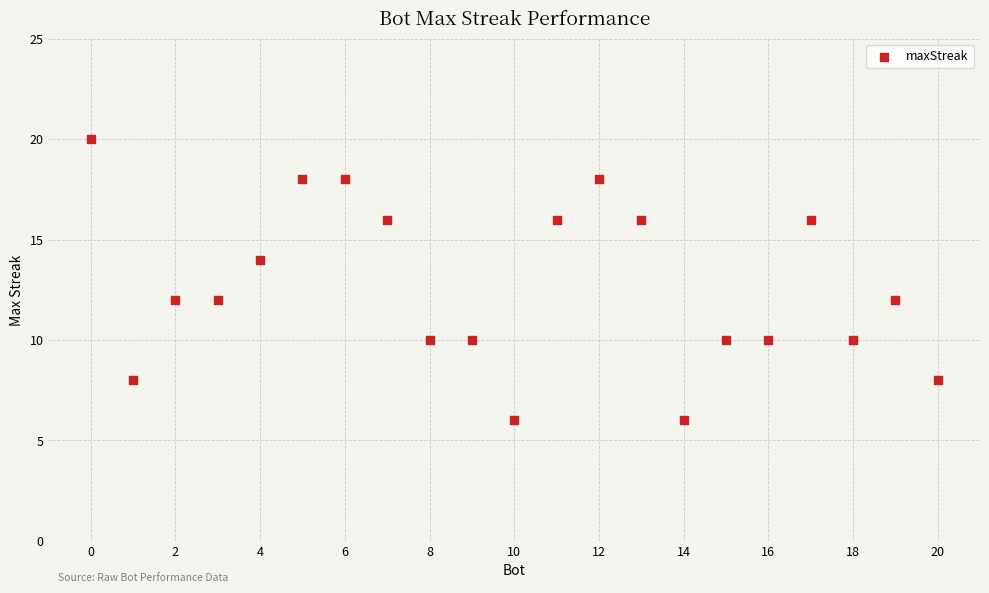

What is the range of Y values (max minus min)?

14